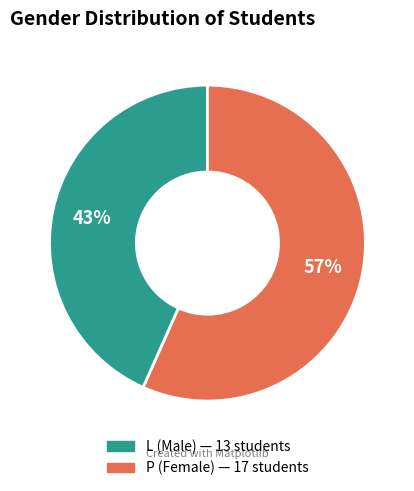

The P slice represents 57% of the pie. True or false?

True